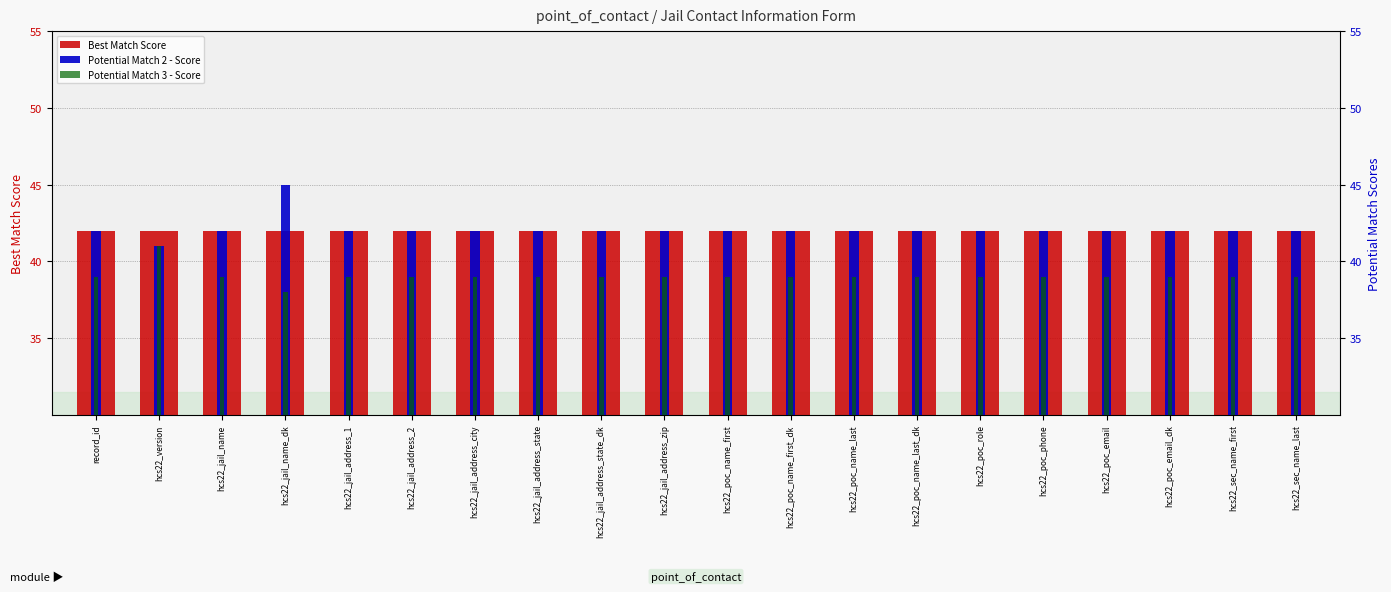

What is the greatest value displayed?

45